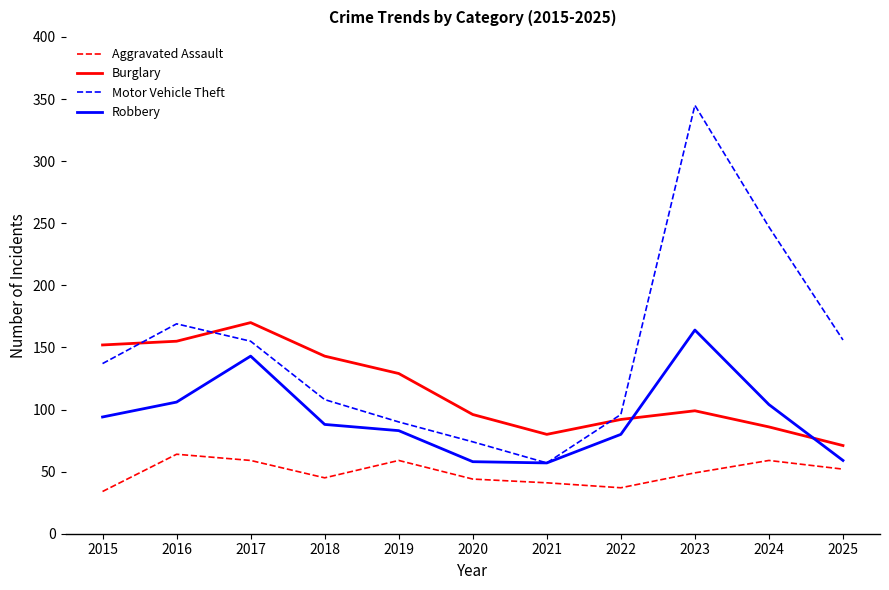

What is the minimum value shown in the chart?

34